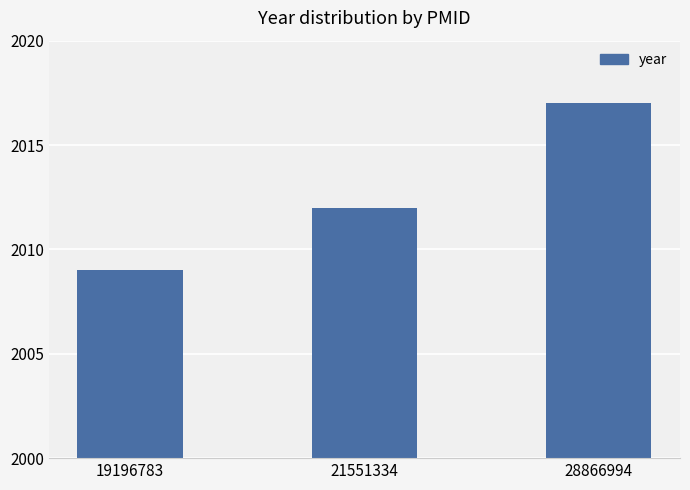

List the labels in order of value, largest first.

28866994, 21551334, 19196783